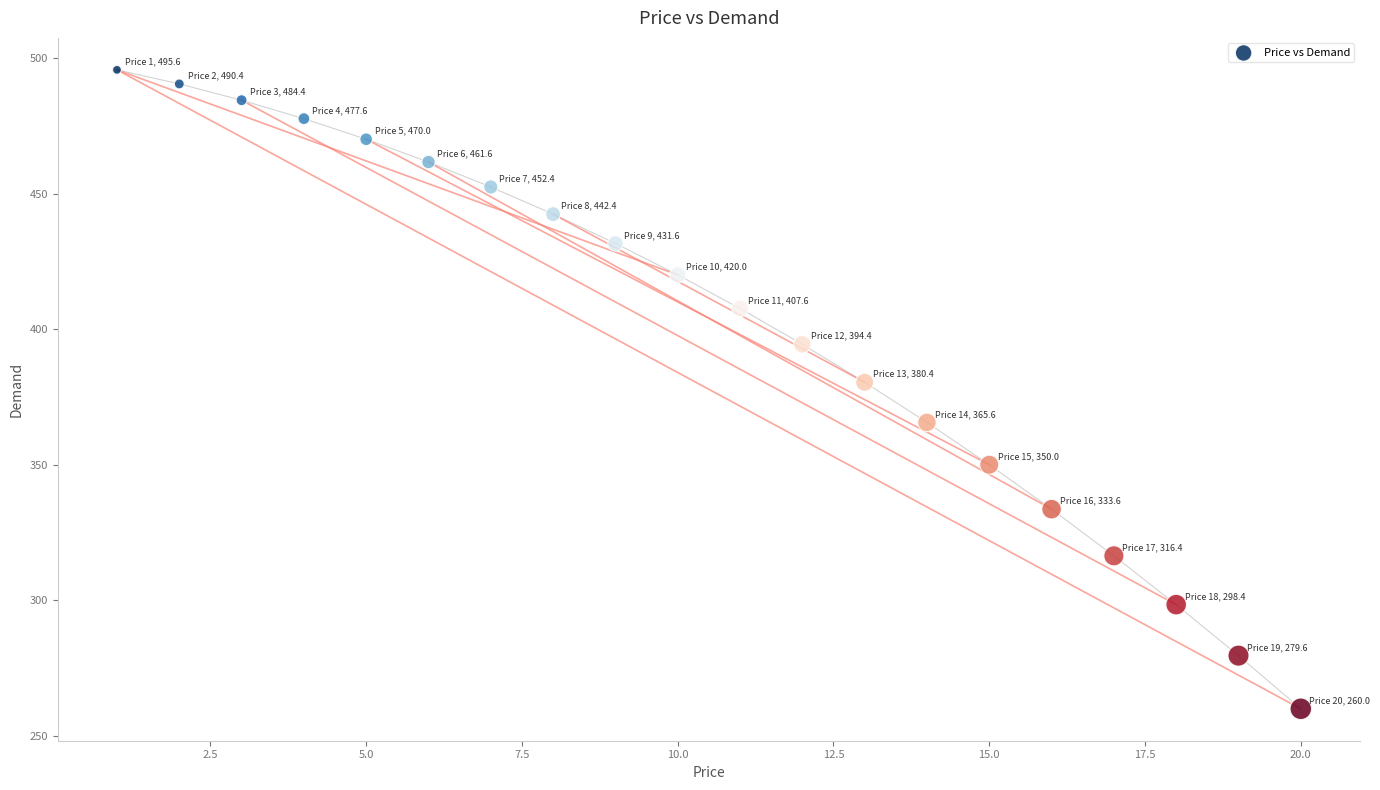

What Y value in the scatter plot is closest to 377?

380.4